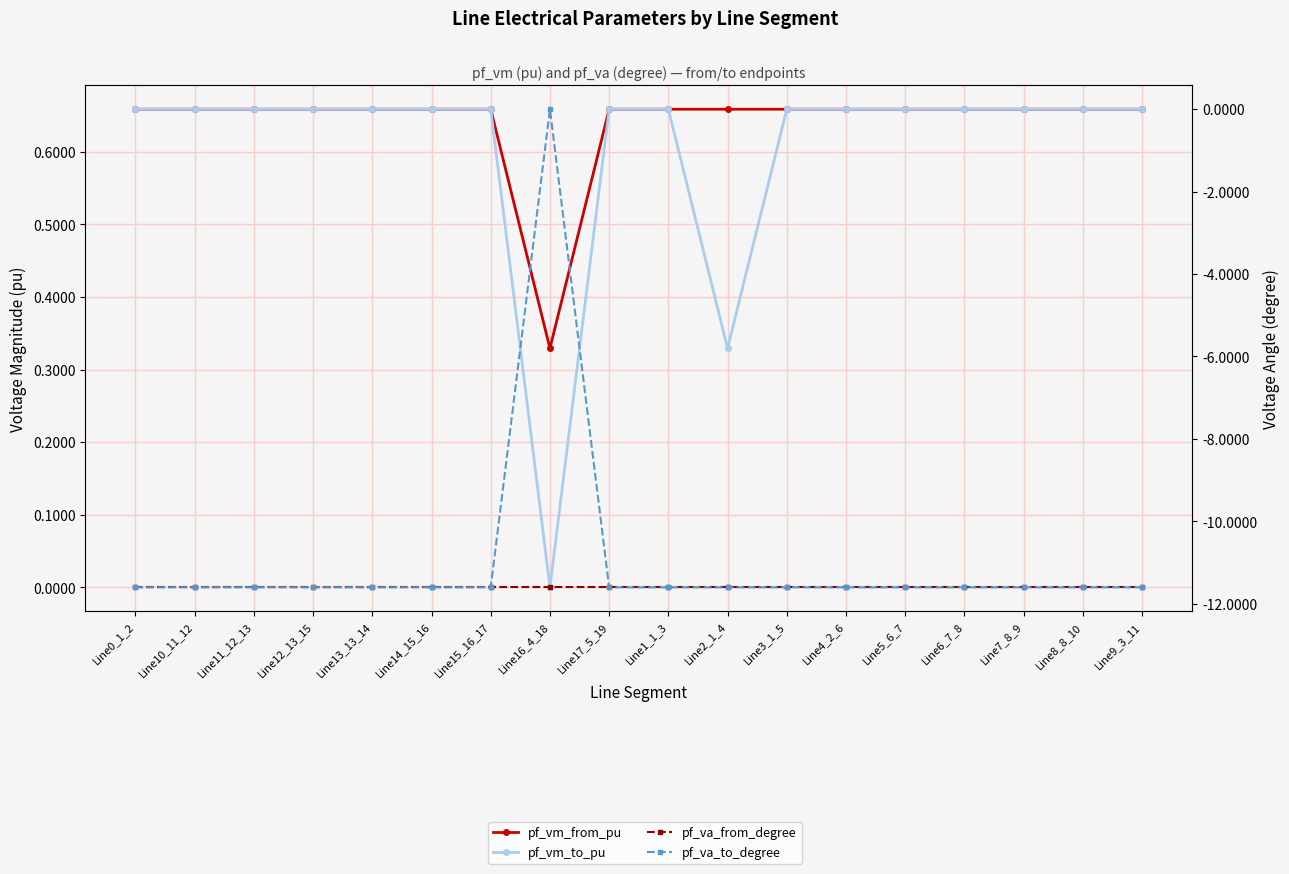

True or false: pf_va_to_degree and pf_va_from_degree cross at least once.

False